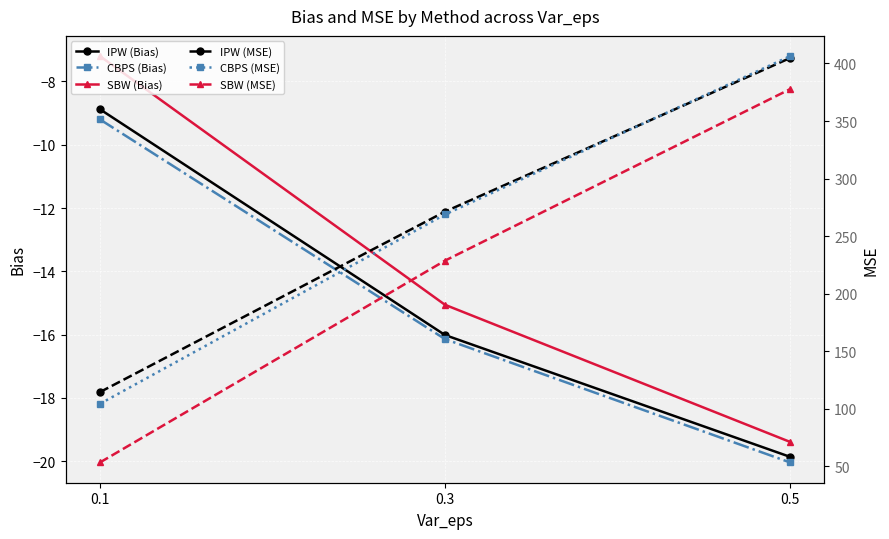

Where does the SBW (Bias) series first go above -15?

0.1